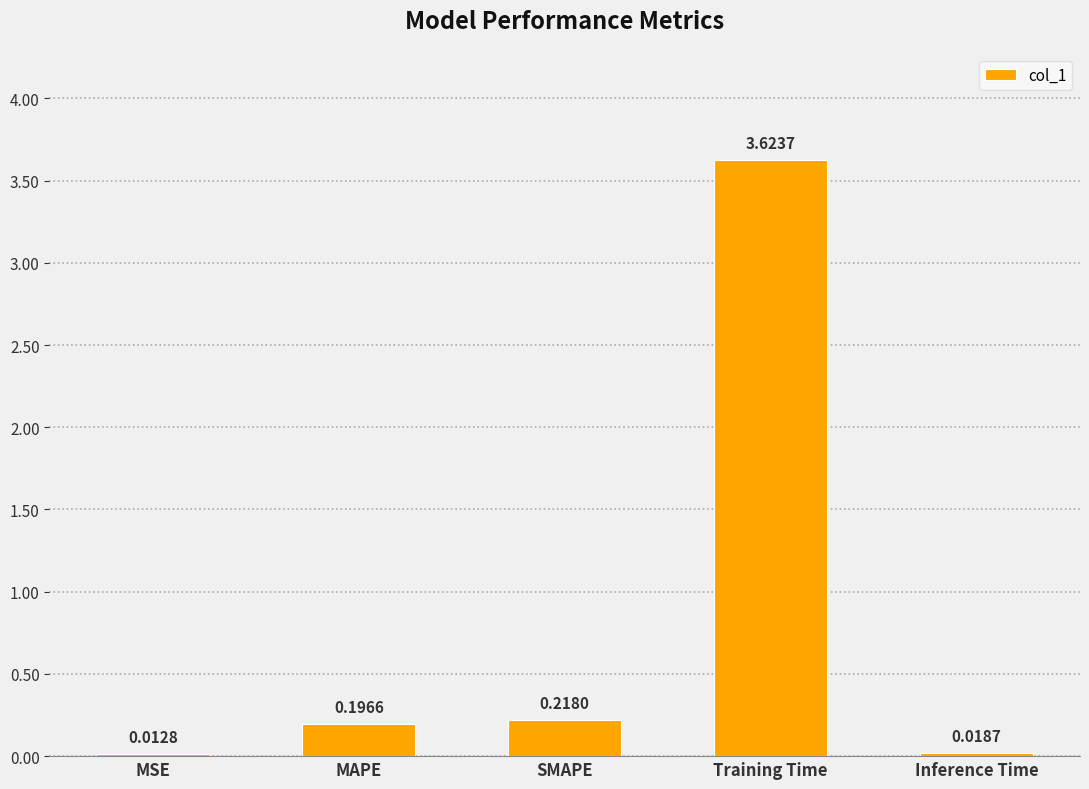

What is the change in value from MSE to SMAPE?

+0.2